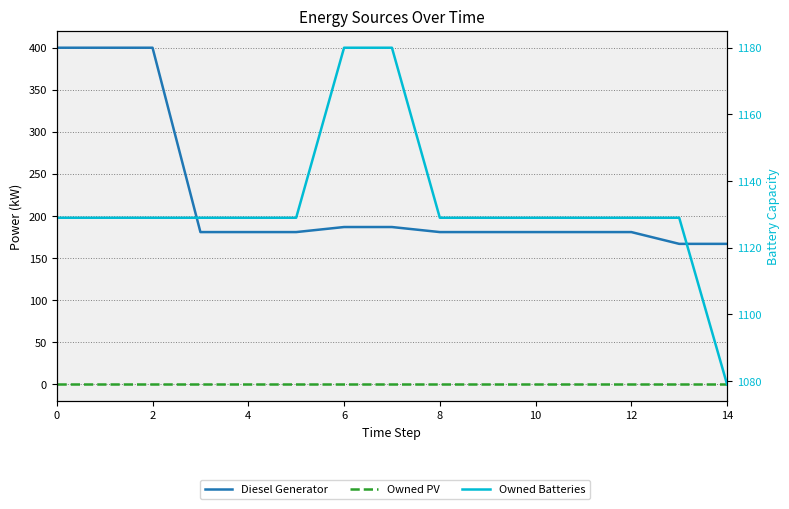

List the series in order of their overall mean, highest first.

Owned Batteries, Diesel Generator, Owned PV